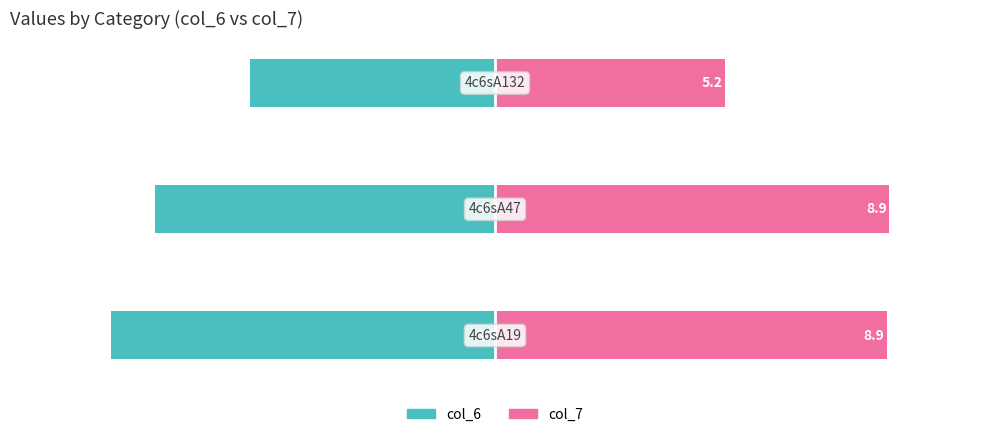

What is the approximate value of col_7 at 0?

8.9